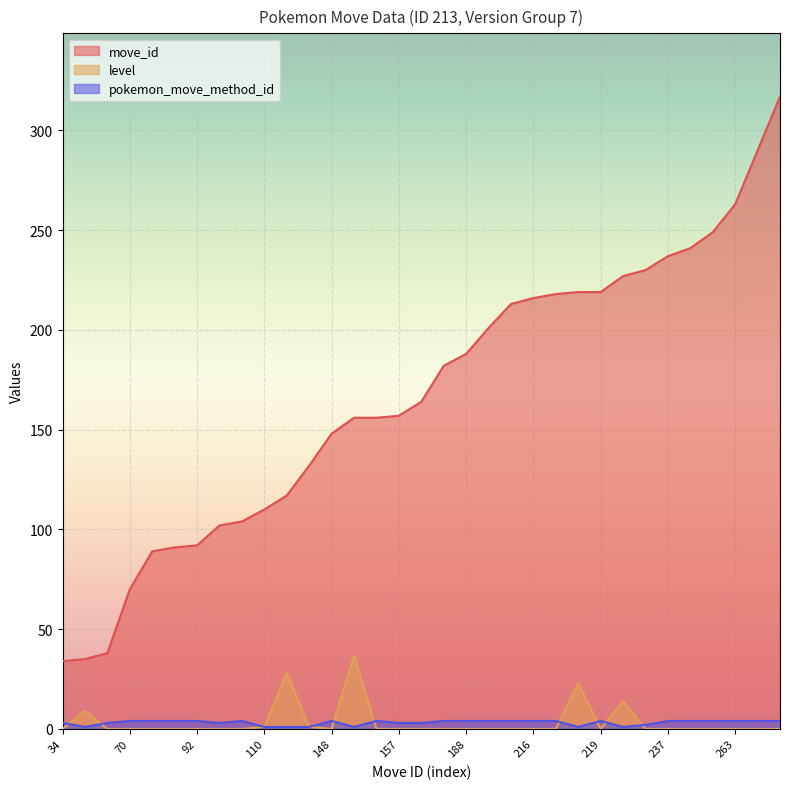

Is the value of pokemon_move_method_id at 216 greater than the value of level at 92?

Yes